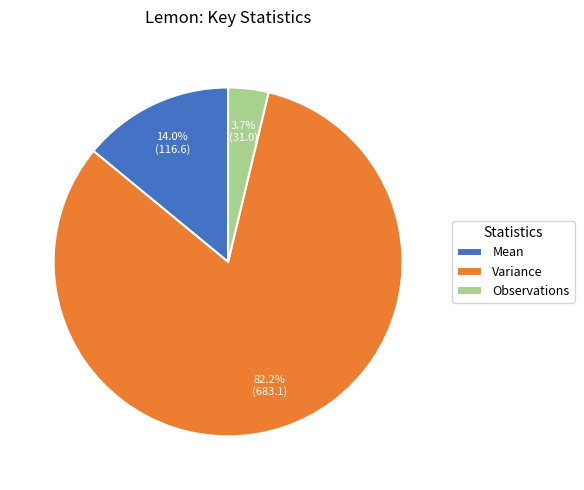

Rank the categories by value from highest to lowest.

Variance, Mean, Observations